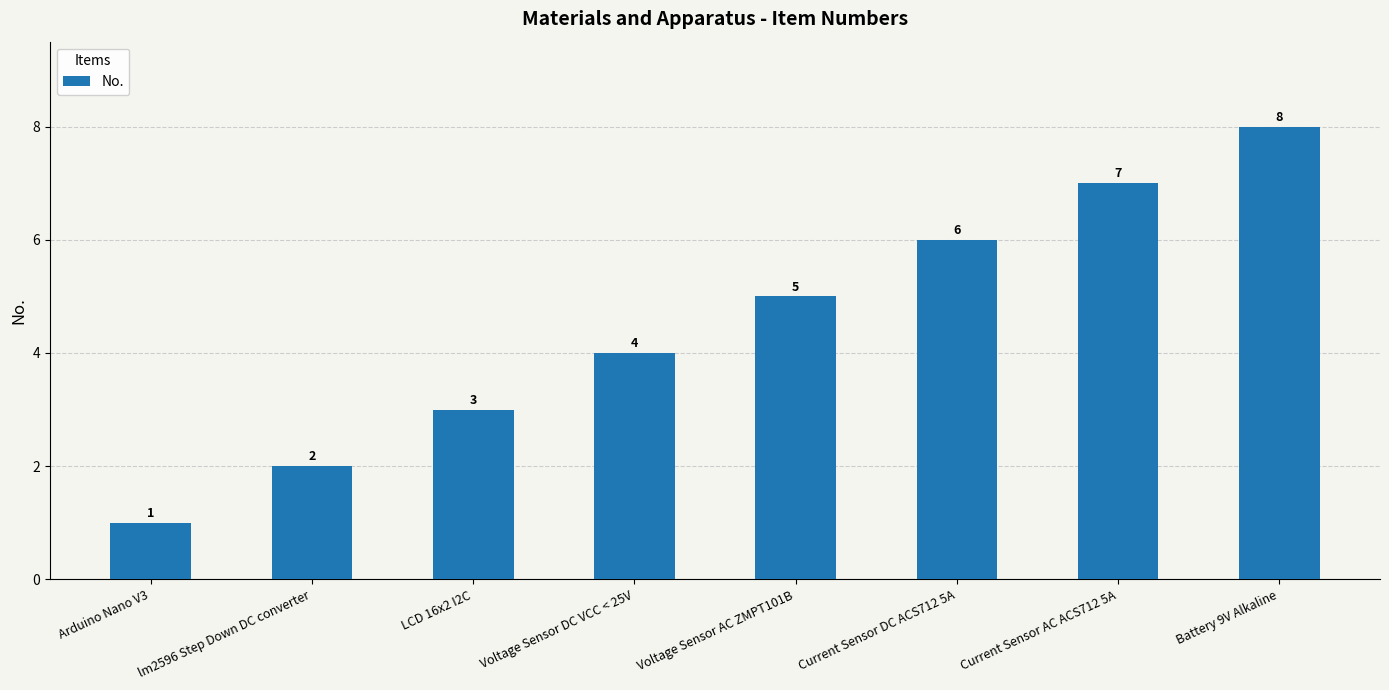

The value at lm2596 Step Down DC converter is 1. True or false?

False